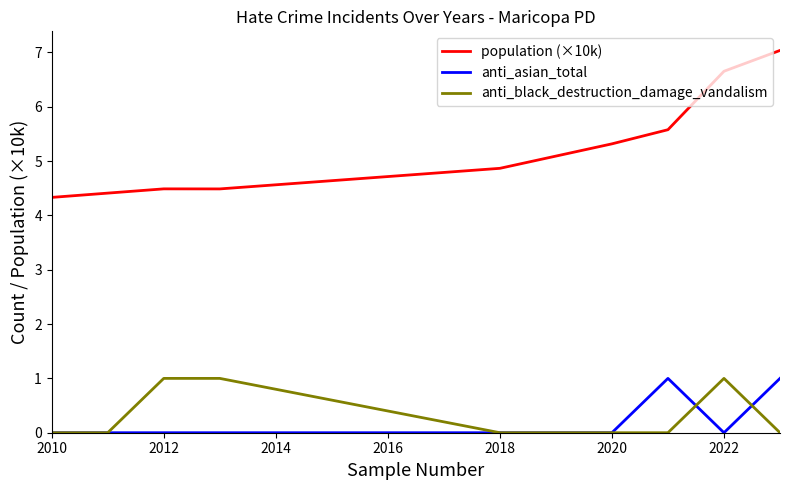

Which series has the widest spread of values?

population (×10k)